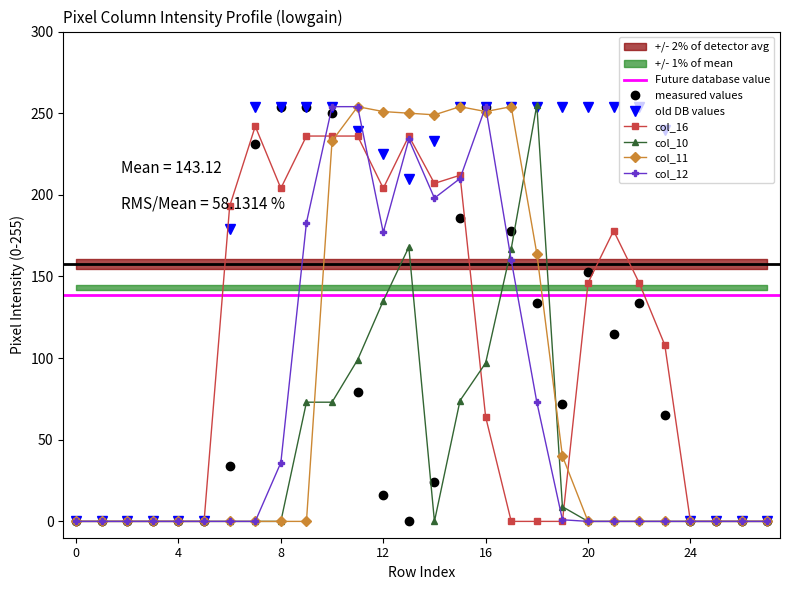

True or false: col_16 has a value of 146 at 20.

True